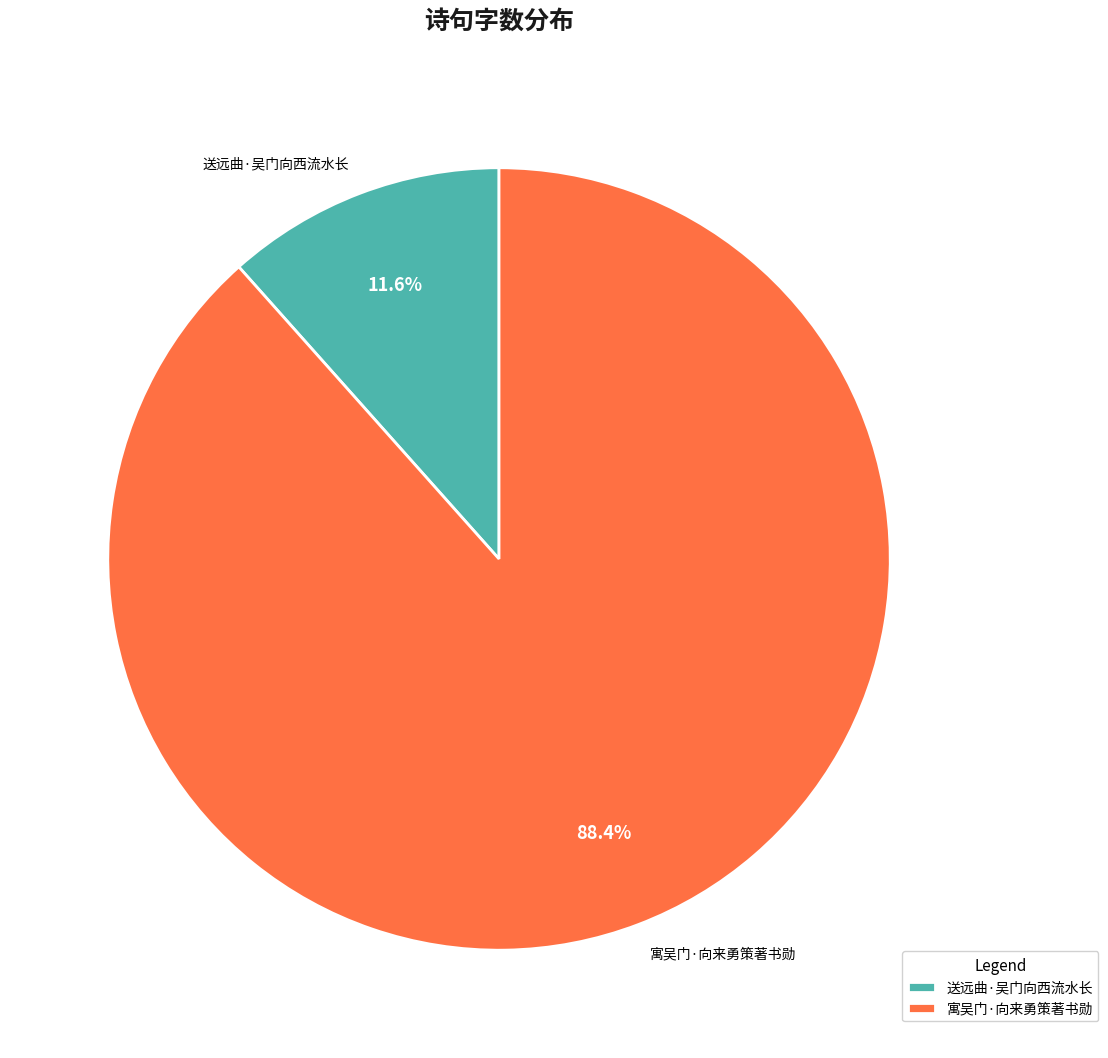

Count the number of slices in the pie.

2